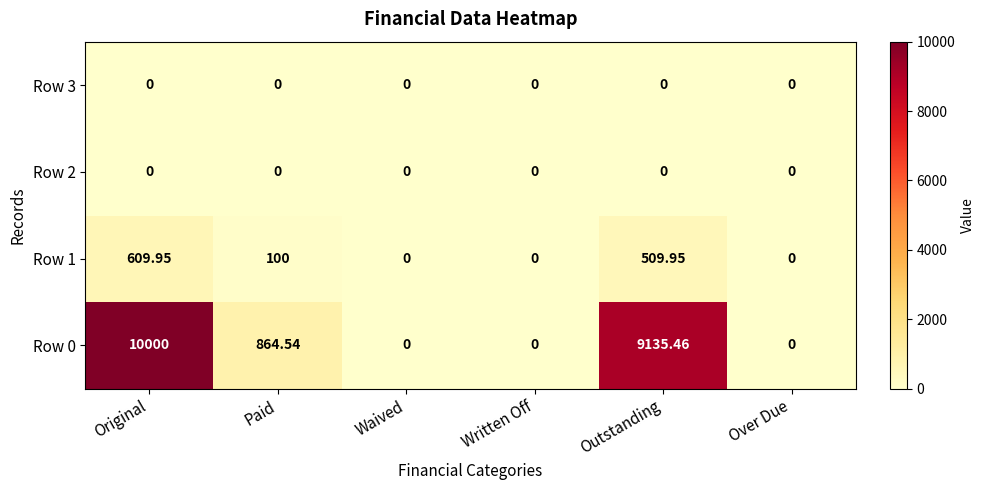

Which series has the largest total across all categories?

Row 0